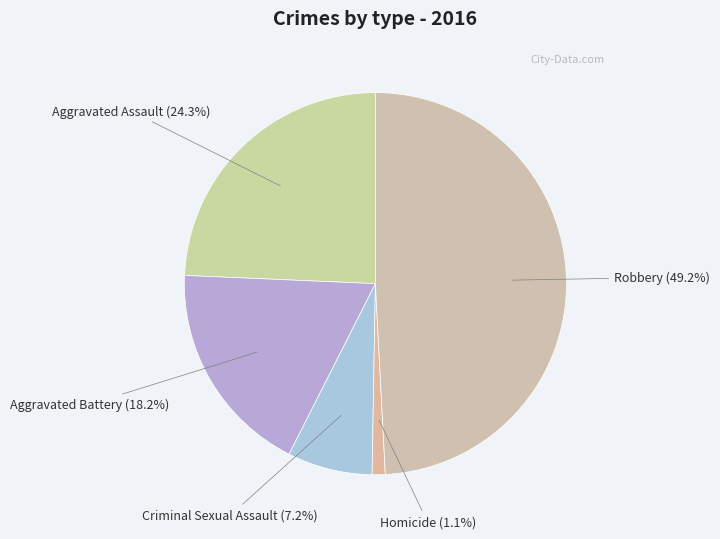

Which category has the smallest portion of the pie?

Homicide